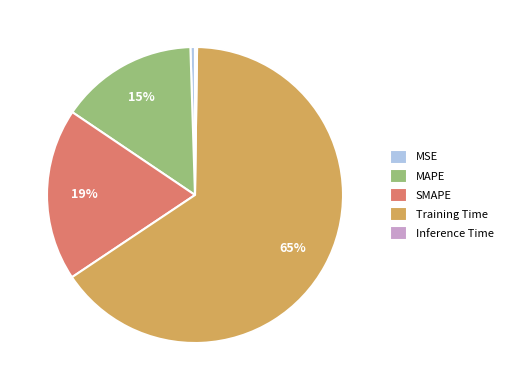

Is it true that MSE is 8% of the pie?

False